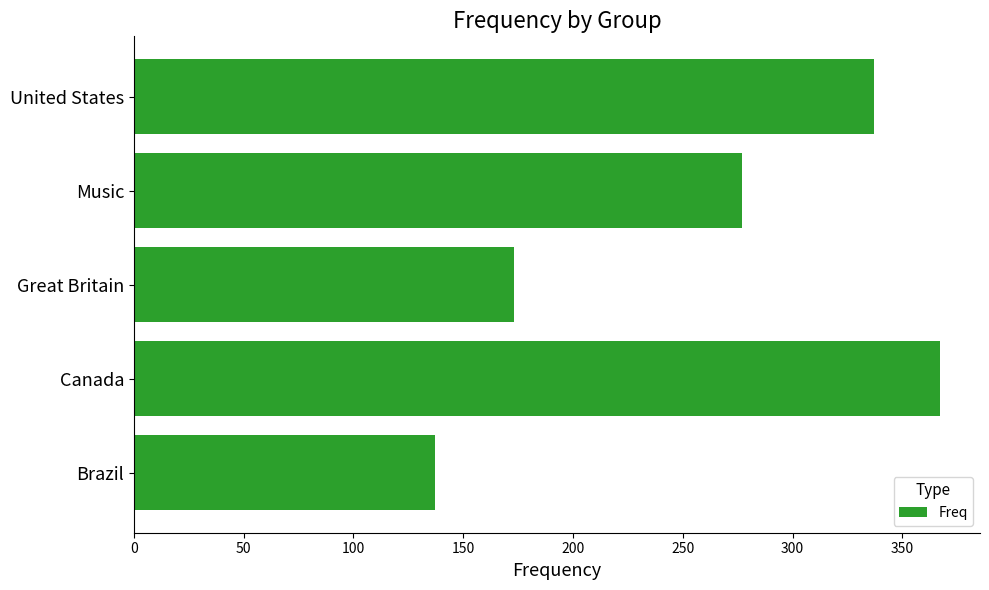

What is the average value?

258